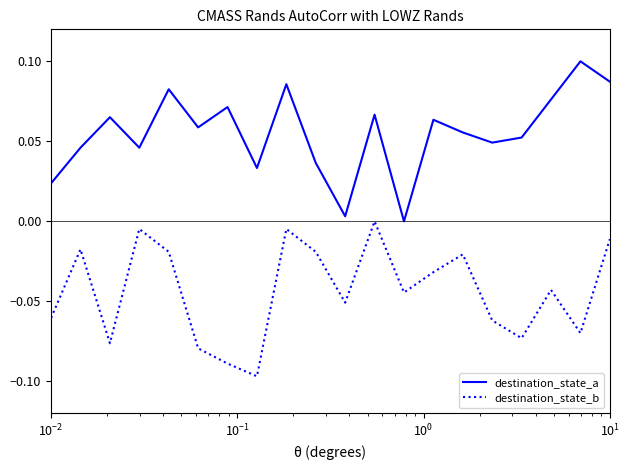

What are all the series names shown in the legend?

destination_state_a, destination_state_b